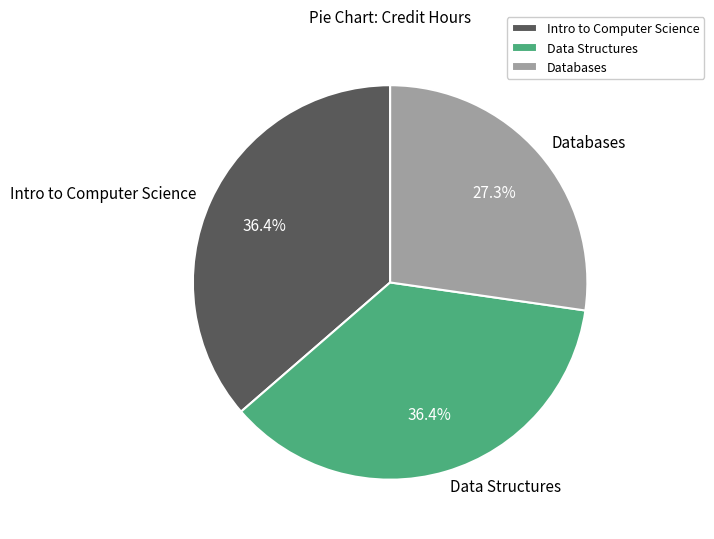

To the nearest percent, what is the difference between the largest and smallest slice percentages?

9%